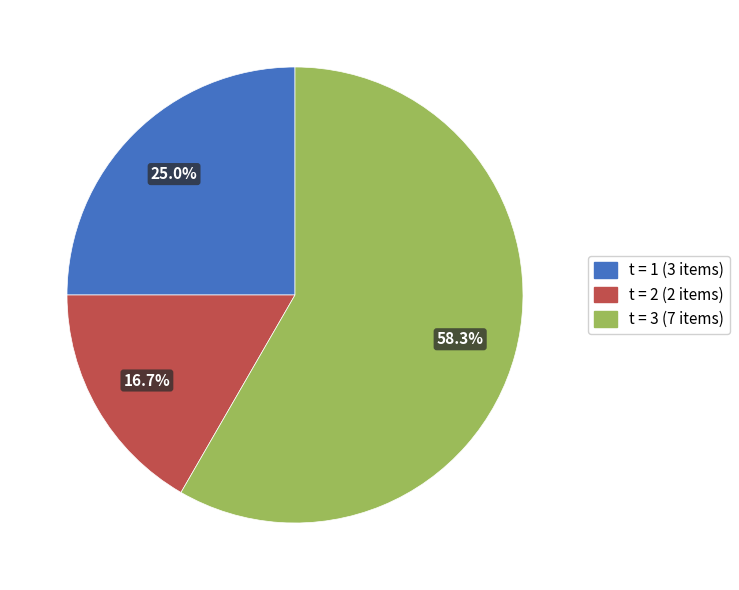

Is there any slice that represents more than half of the pie?

Yes